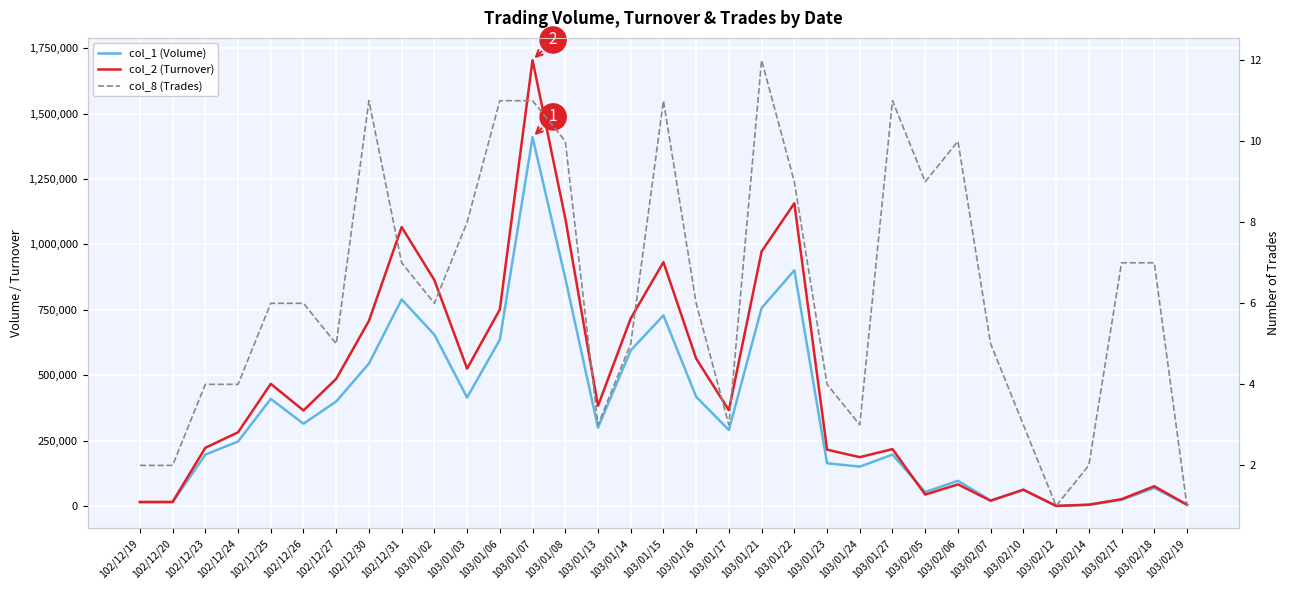

List the labels in order of col_2 (Turnover) value, smallest first.

103/02/12, 103/02/14, 103/02/19, 102/12/19, 102/12/20, 103/02/07, 103/02/17, 103/02/05, 103/02/10, 103/02/18, 103/02/06, 103/01/24, 103/01/23, 103/01/27, 102/12/23, 102/12/24, 102/12/26, 103/01/17, 103/01/13, 102/12/25, 102/12/27, 103/01/03, 103/01/16, 102/12/30, 103/01/14, 103/01/06, 103/01/02, 103/01/15, 103/01/21, 102/12/31, 103/01/08, 103/01/22, 103/01/07